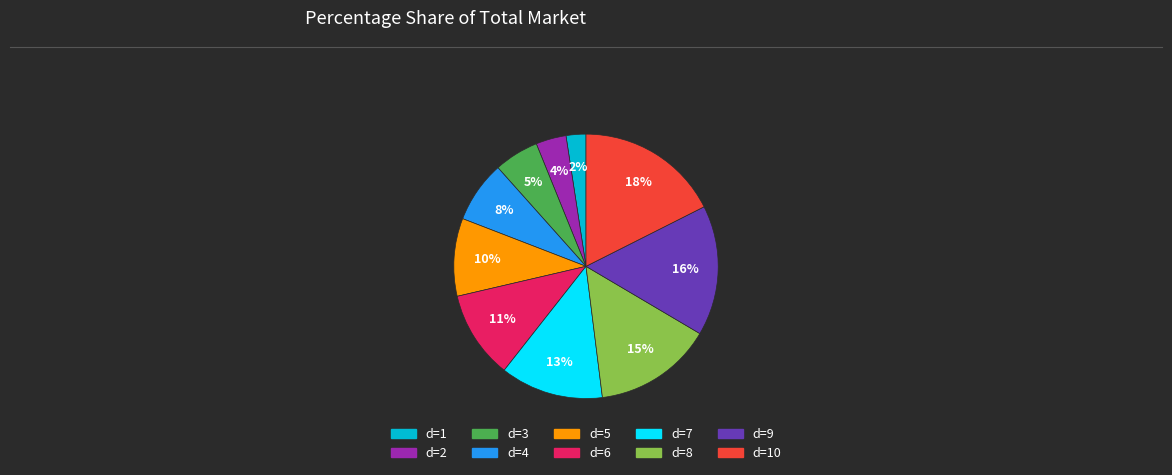

Is the sum of d=4 and d=2 greater than half?

No